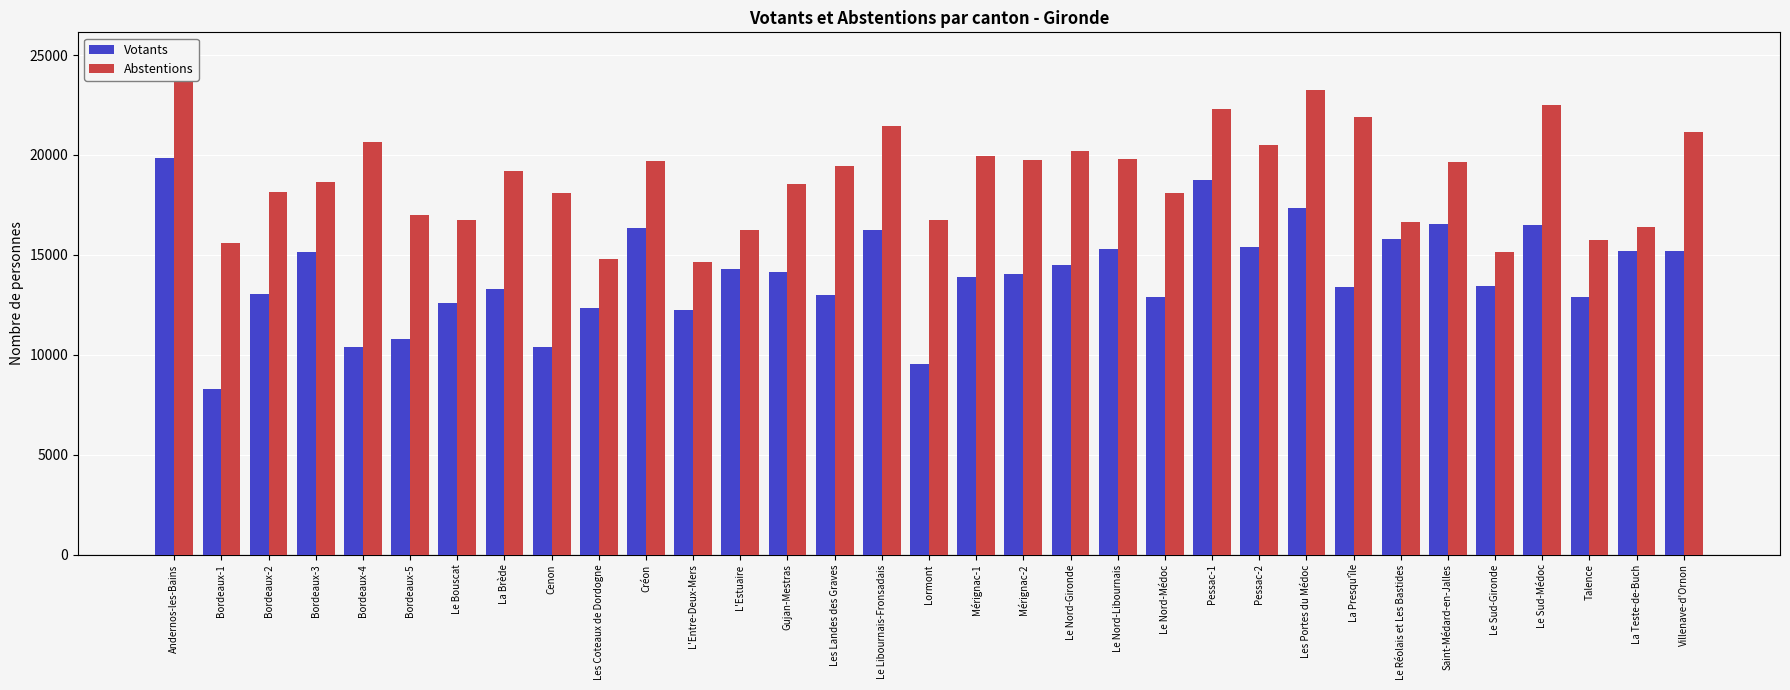

At which label does Abstentions reach its minimum?

L'Entre-Deux-Mers